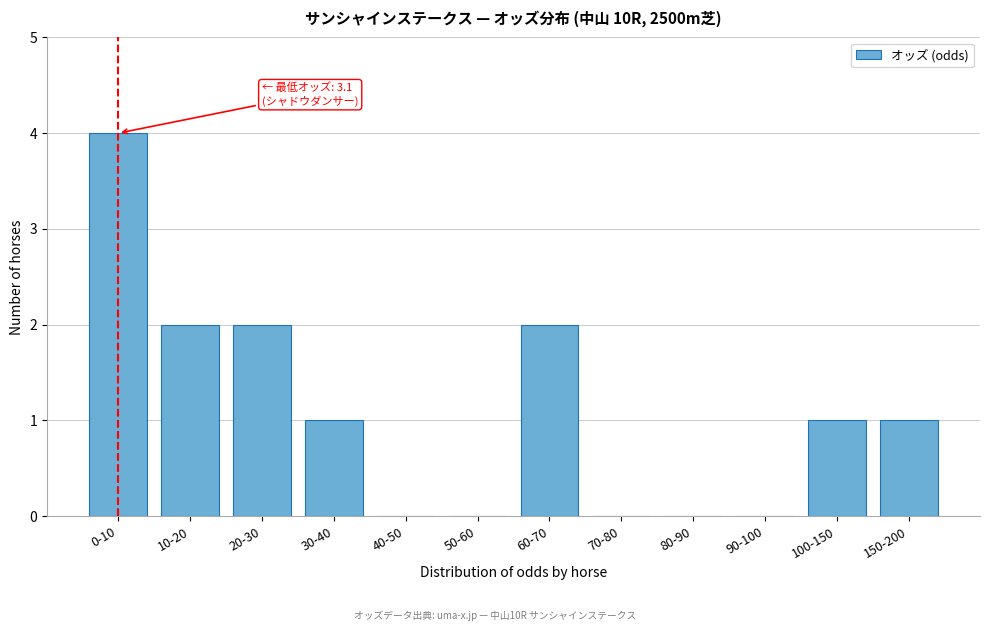

Reading left to right, what are all the values shown in this chart?

0-10=4	10-20=2	20-30=2	30-40=1	40-50=0	50-60=0	60-70=2	70-80=0	80-90=0	90-100=0	100-150=1	150-200=1